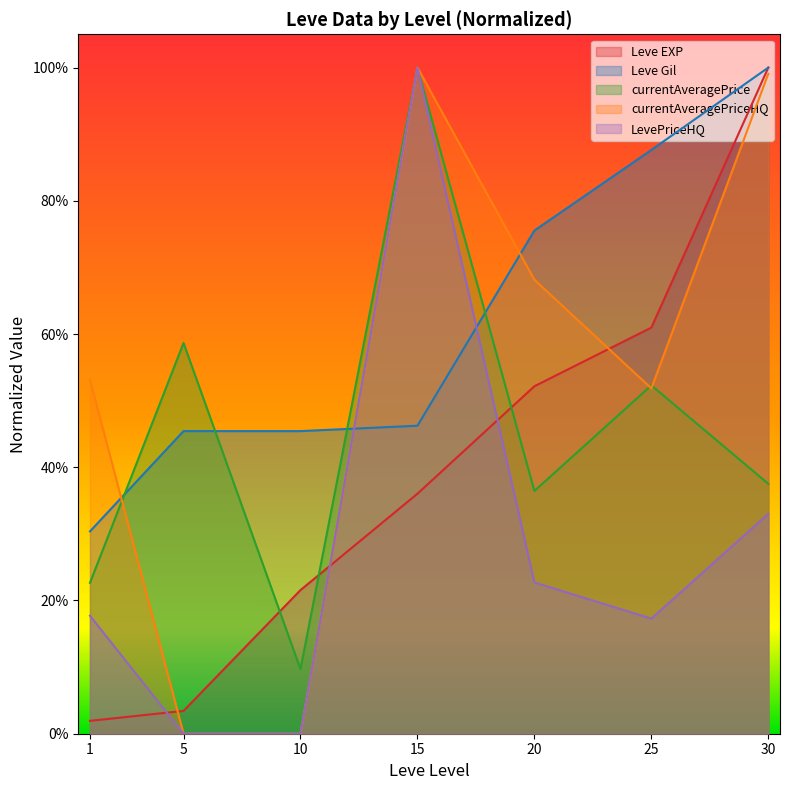

Rank the categories by Leve EXP value from highest to lowest.

30, 25, 20, 15, 10, 5, 1